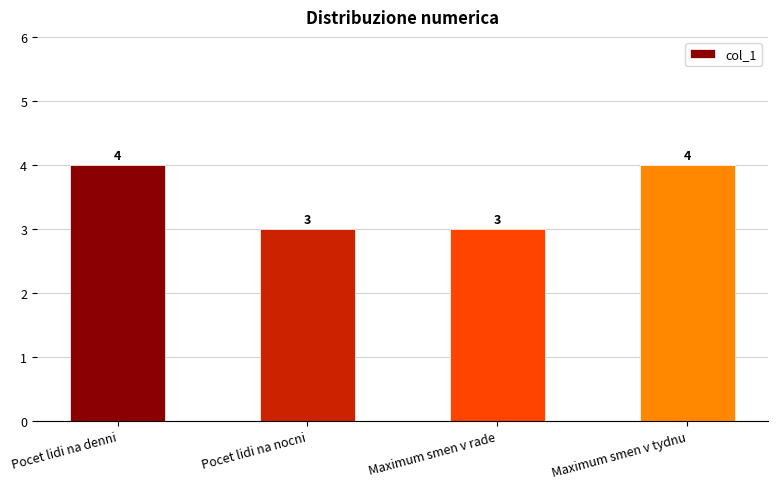

What position from the right is Maximum smen v tydnu?

1